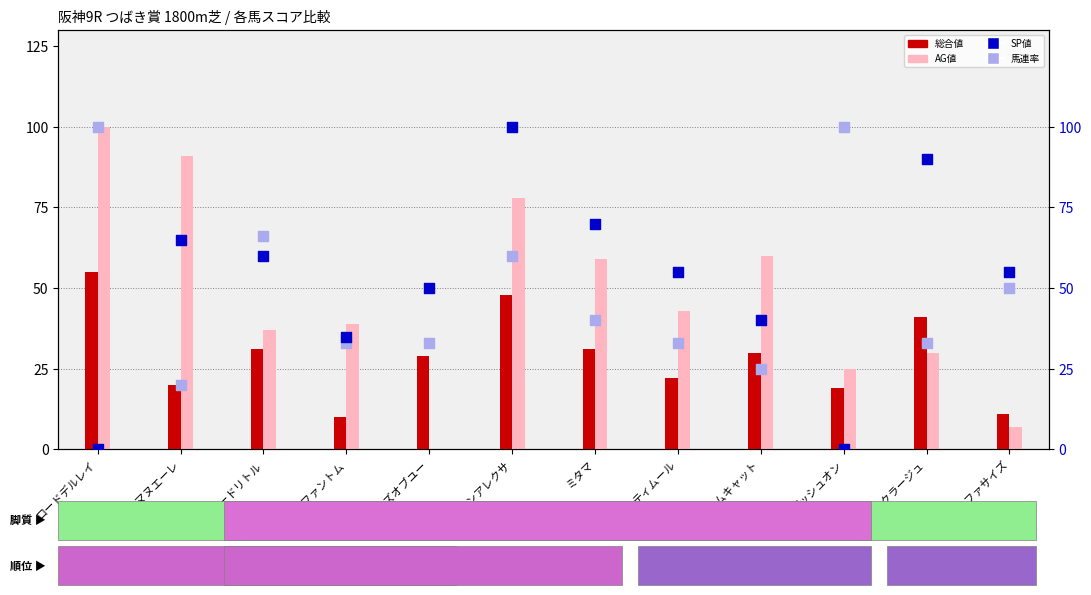

Is the value of SP値 at ドクタードリトル greater than the value of 馬連率 at ドクタードリトル?

No